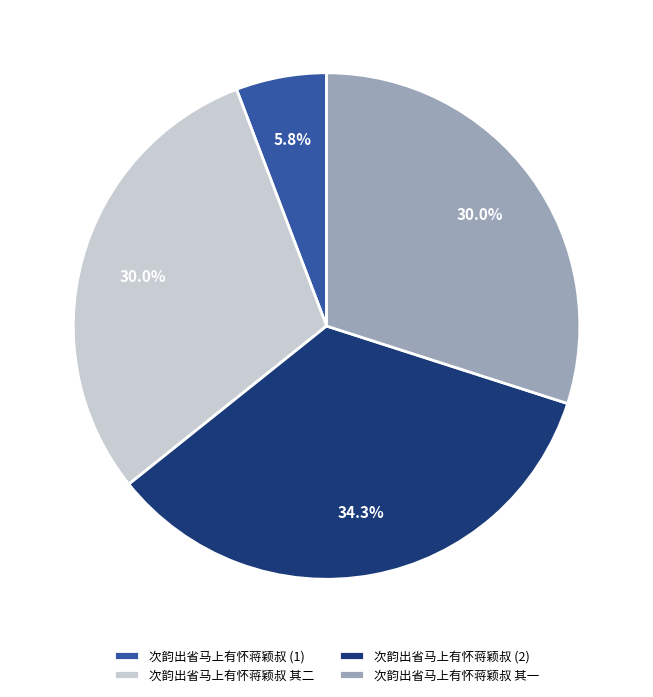

What is the ratio of the value at 次韵出省马上有怀蒋颖叔 其一 to the value at 次韵出省马上有怀蒋颖叔 其二?

1.0